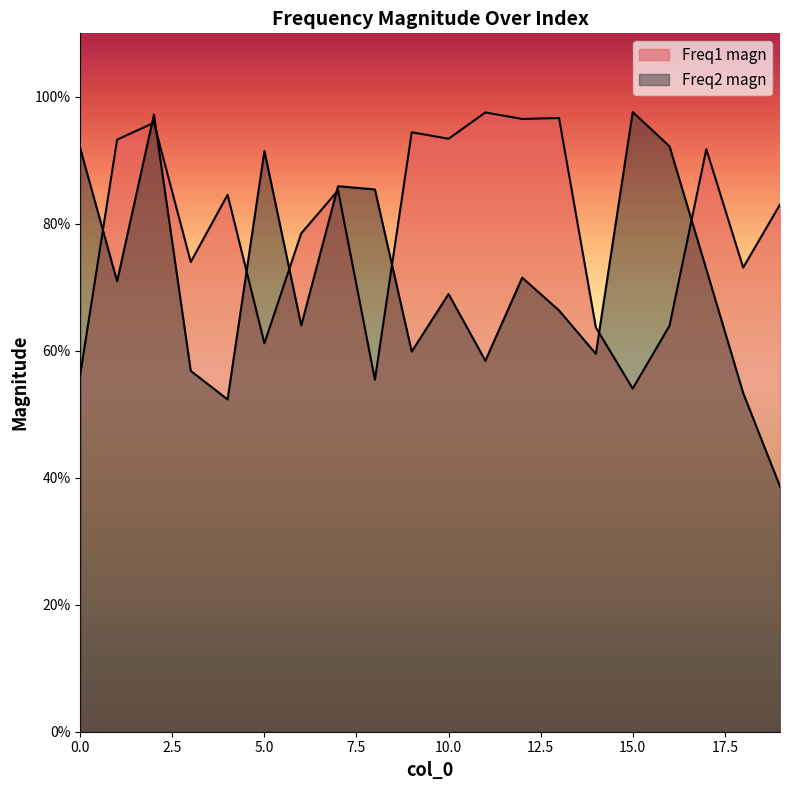

True or false: Freq2 magn has a value of 0.7 at 12.

True